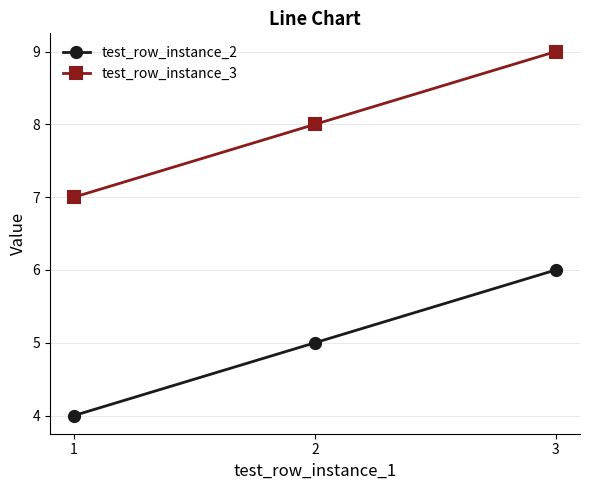

How many values in the test_row_instance_3 series are below 8?

1